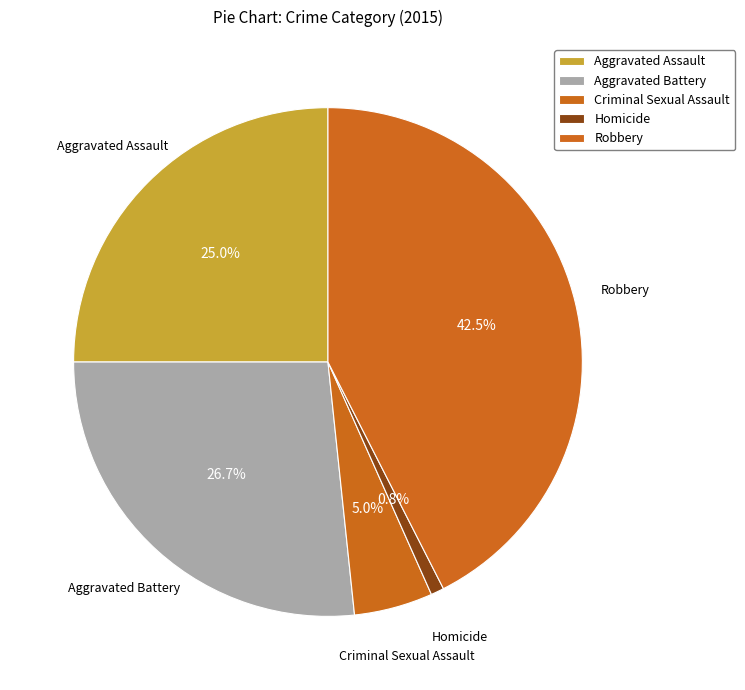

What is the change in value from Aggravated Battery to Robbery?

+19